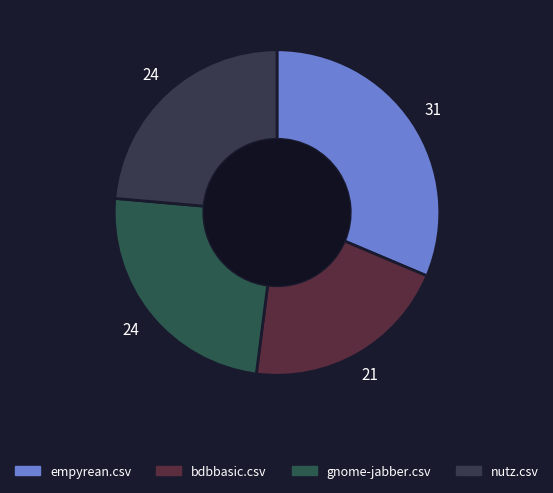

Which category has the biggest portion of the pie?

empyrean.csv